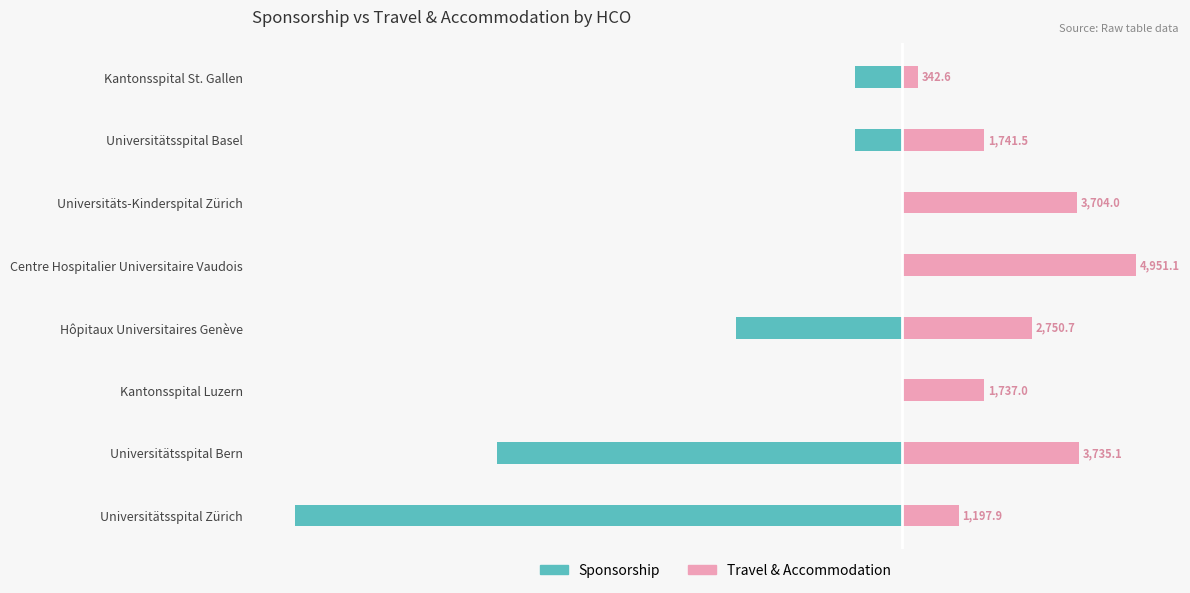

What is the sum of all Travel & Accommodation values?

20160.0